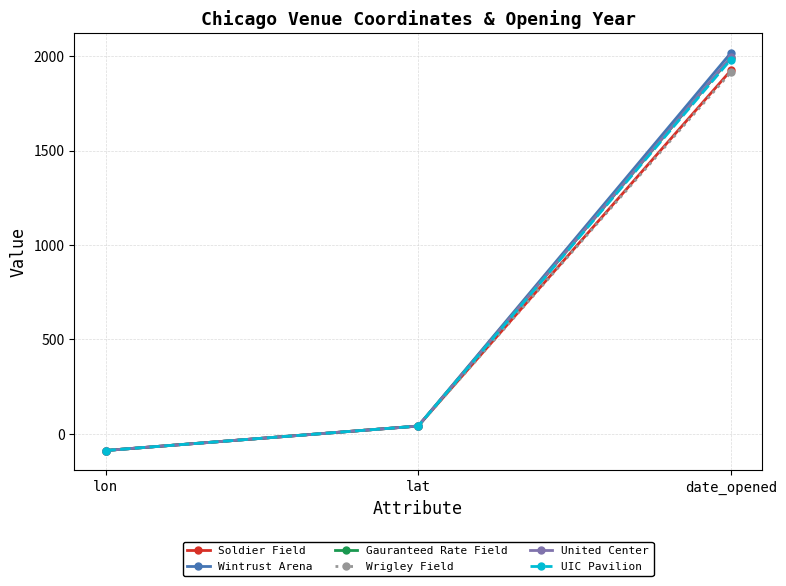

What is the approximate value of Wrigley Field at date_opened?

1914.0